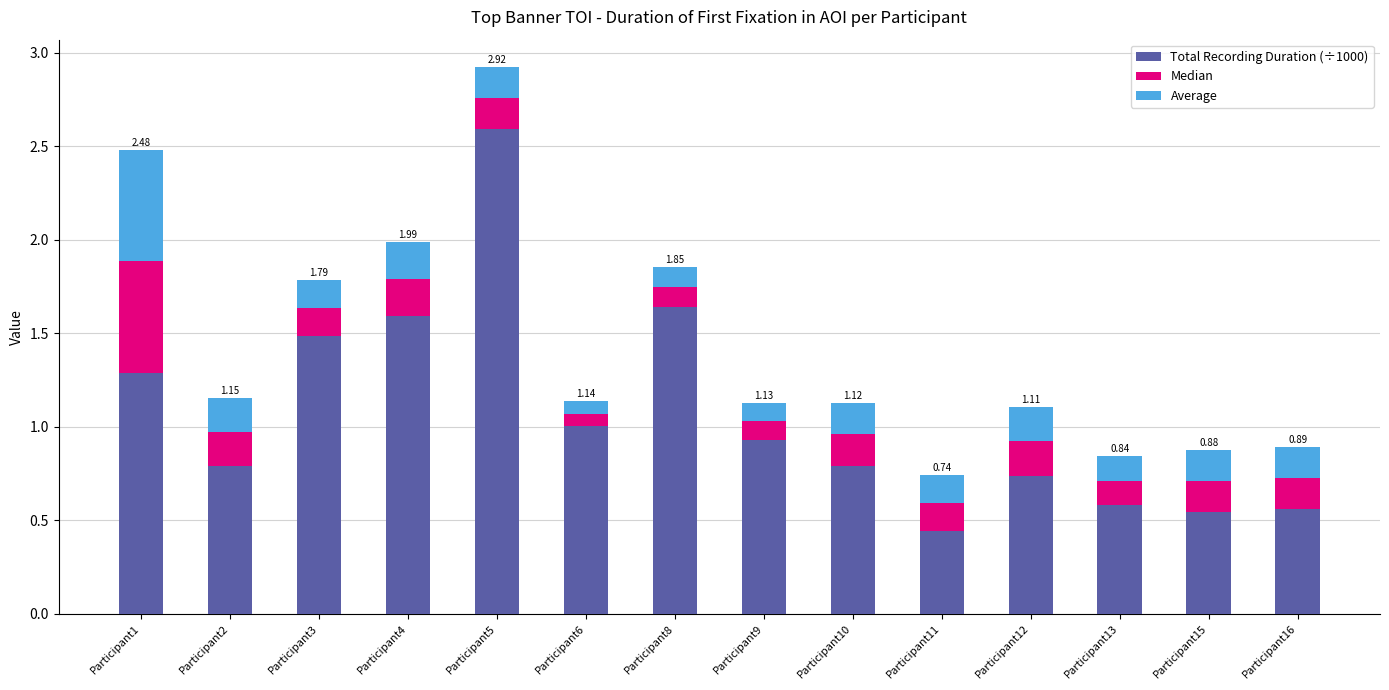

What is the sum of all Total Recording Duration (÷1000) values?

15.0